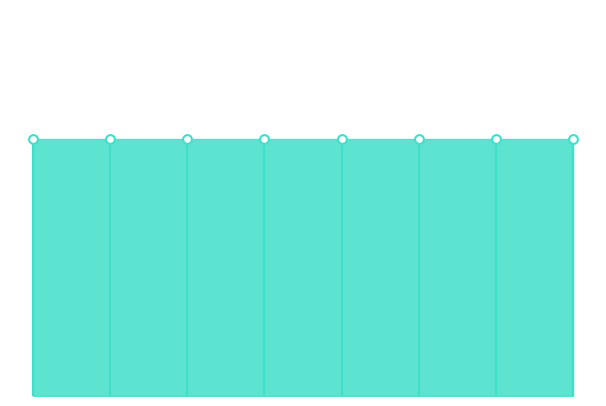

Is the value of high|高 at 5 greater than the value of low|低 at 7?

Yes